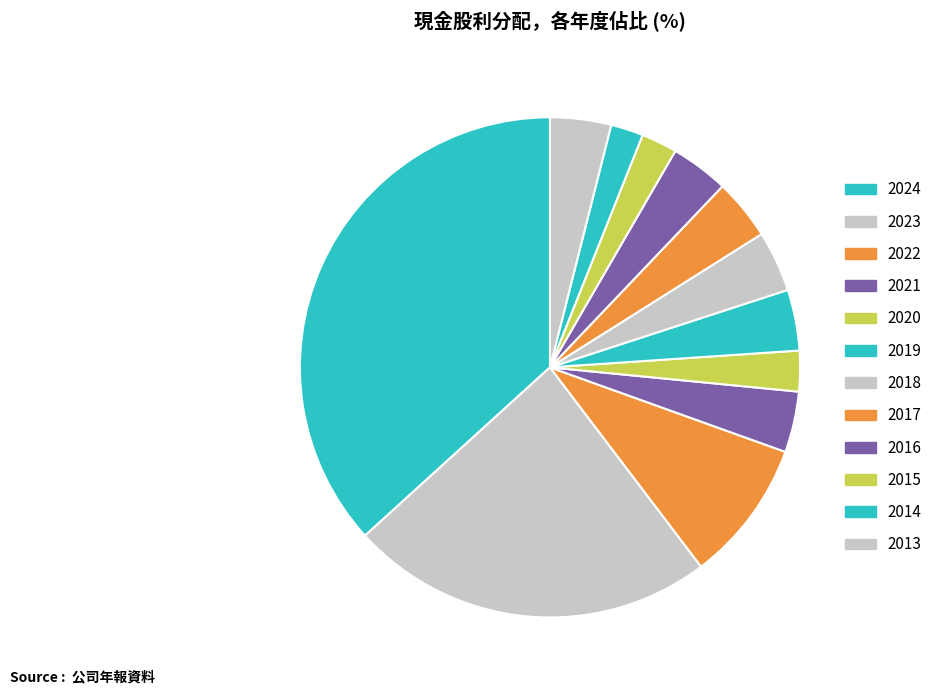

How many segments does this pie chart have?

12